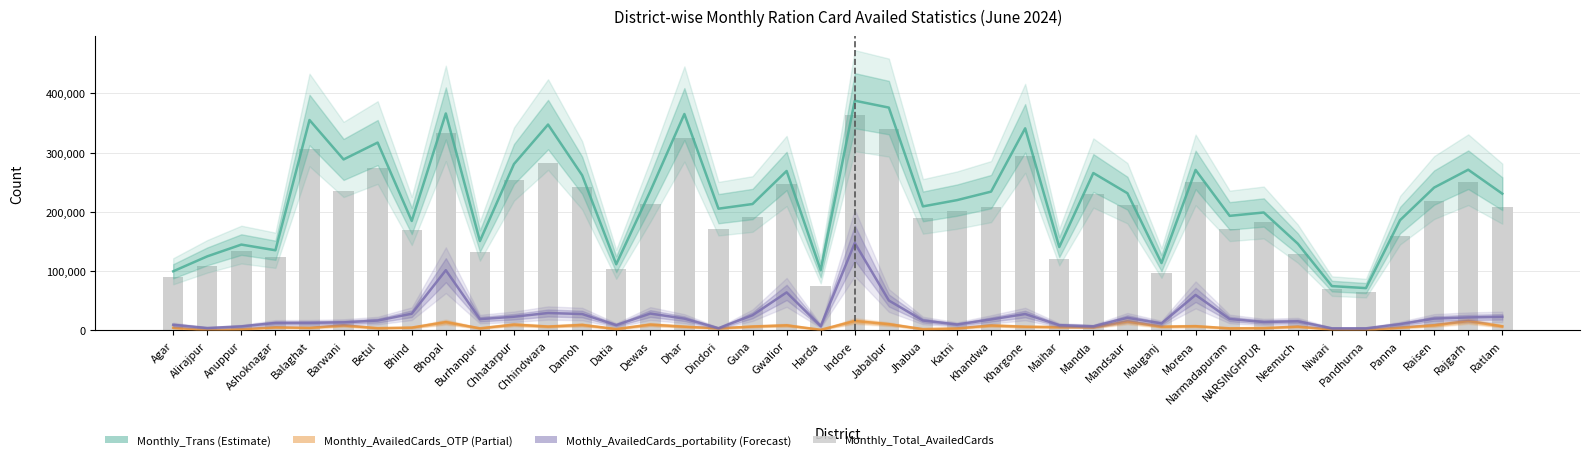

True or false: Monthly_Trans has a value of 74819 at Niwari.

True